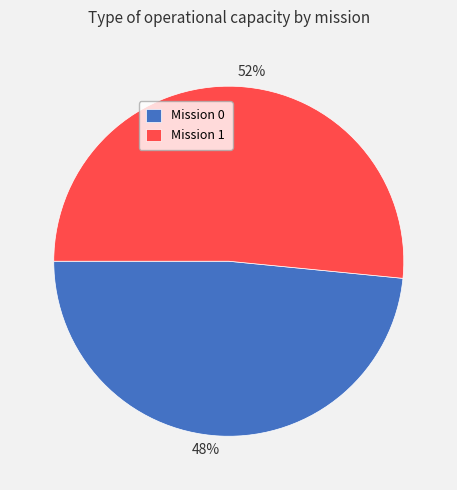

The 52% slice represents 52% of the pie. True or false?

True